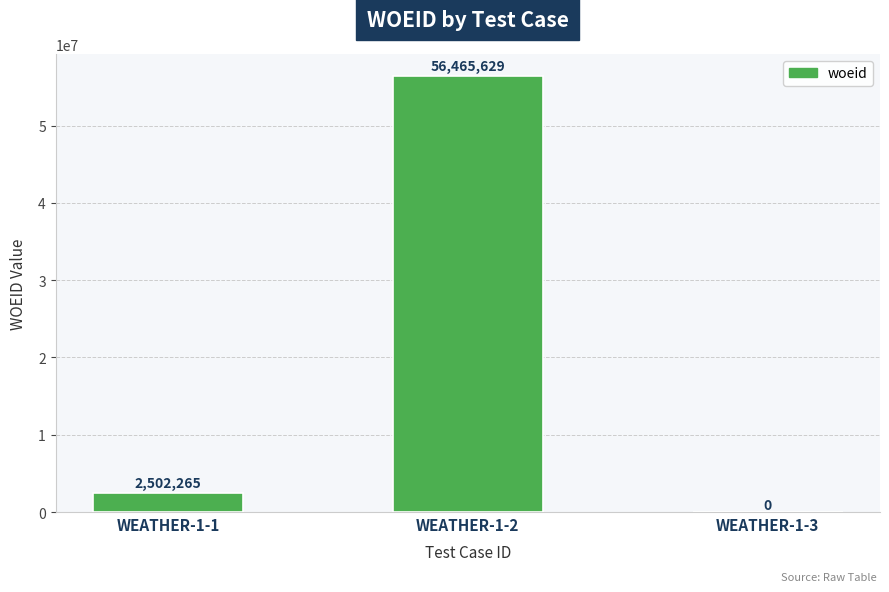

Reading left to right, transcribe all the data shown in this chart.

WEATHER-1-1=2502265	WEATHER-1-2=56465629	WEATHER-1-3=0